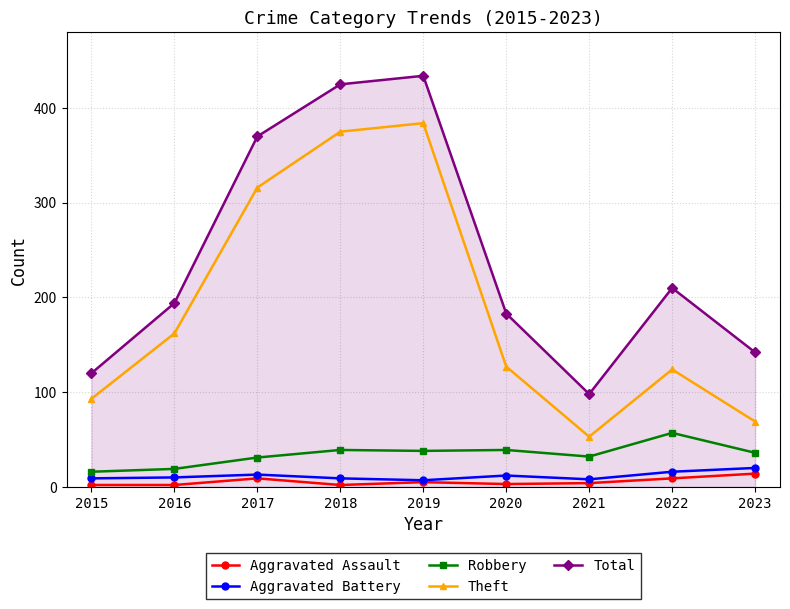

What is the value of the Theft point at the 3rd from the left?

316